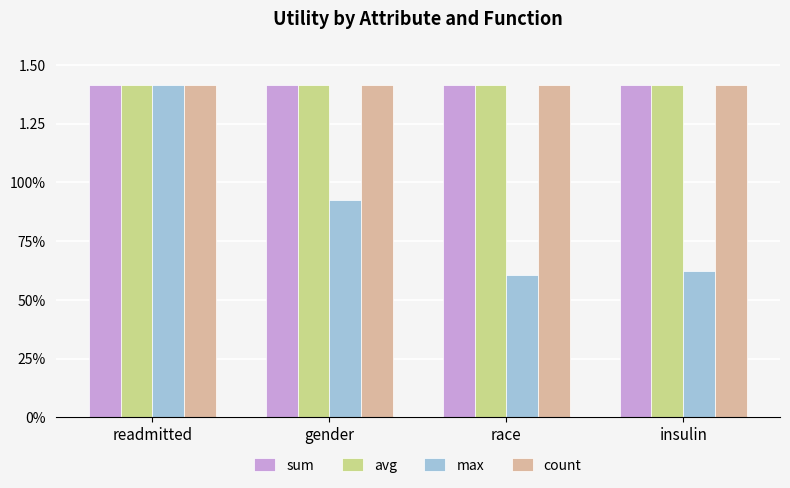

Does the chart contain stacked bars?

No